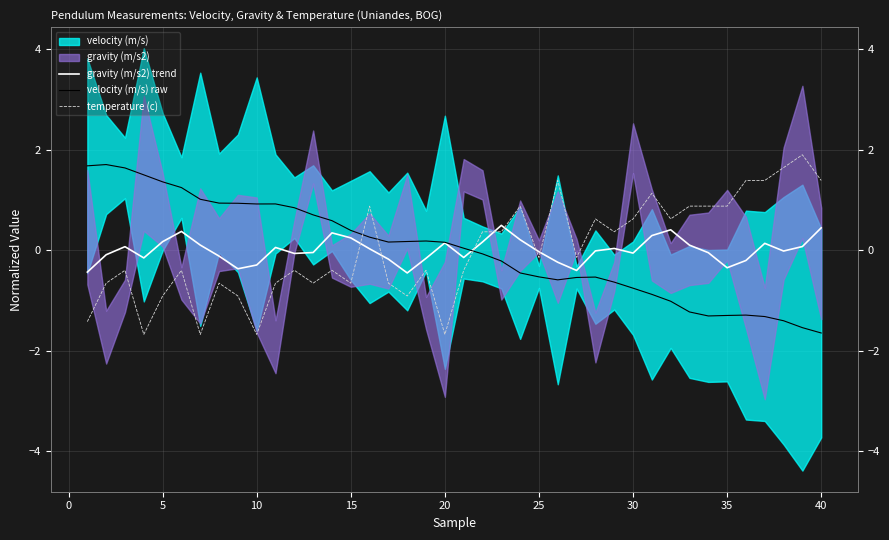

How many categories are shown in the chart?

40